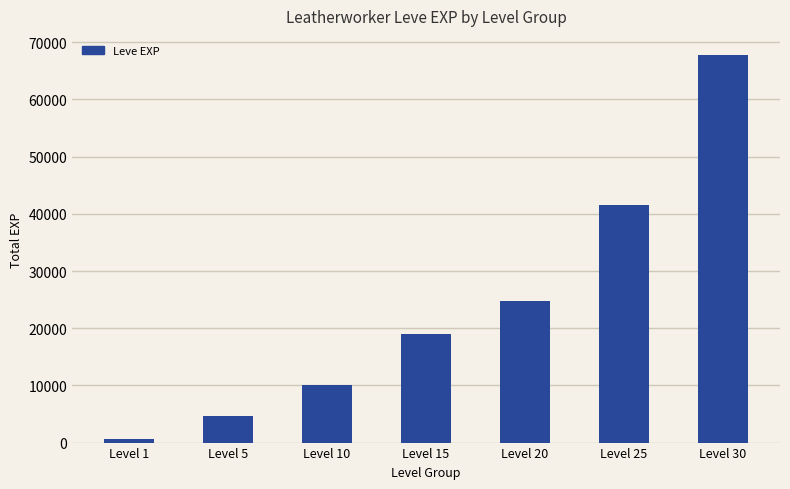

Where is the data nearest to the value 34180?

Level 25